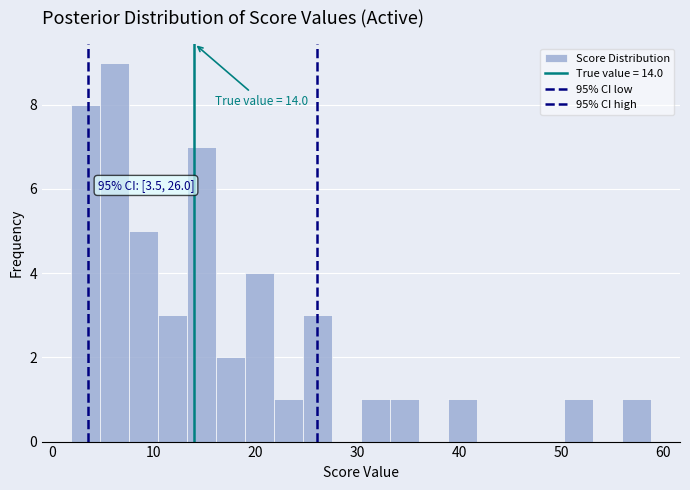

Around what value on the x-axis is the tallest bar? Give the approximate position of its centre, as read against the axis.

6